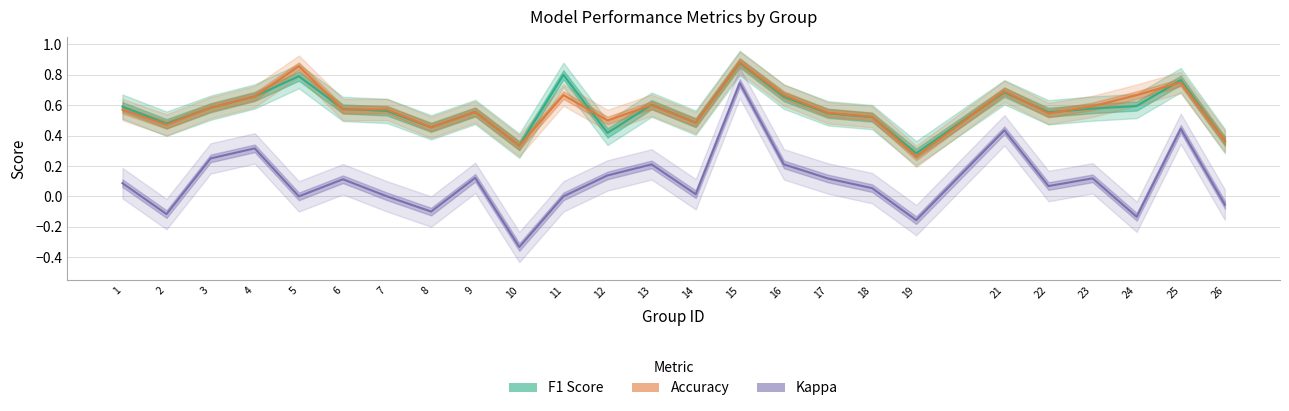

The Kappa series shows 0.0 at 14. True or false?

True